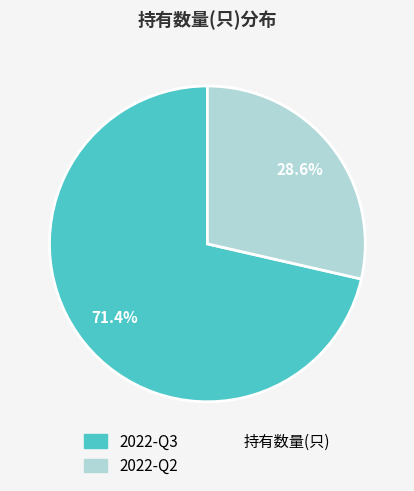

How many segments does this pie chart have?

2